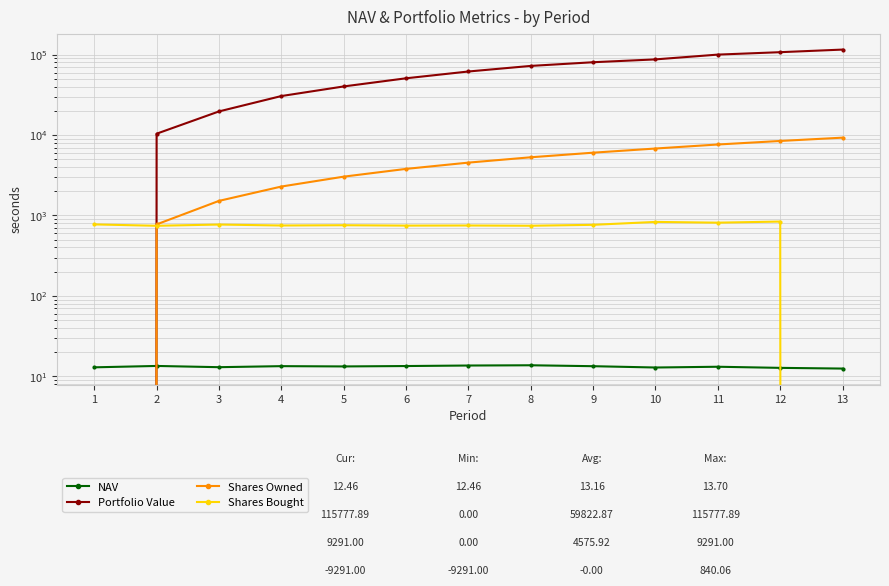

What is the maximum value for Shares Owned?

9291.0